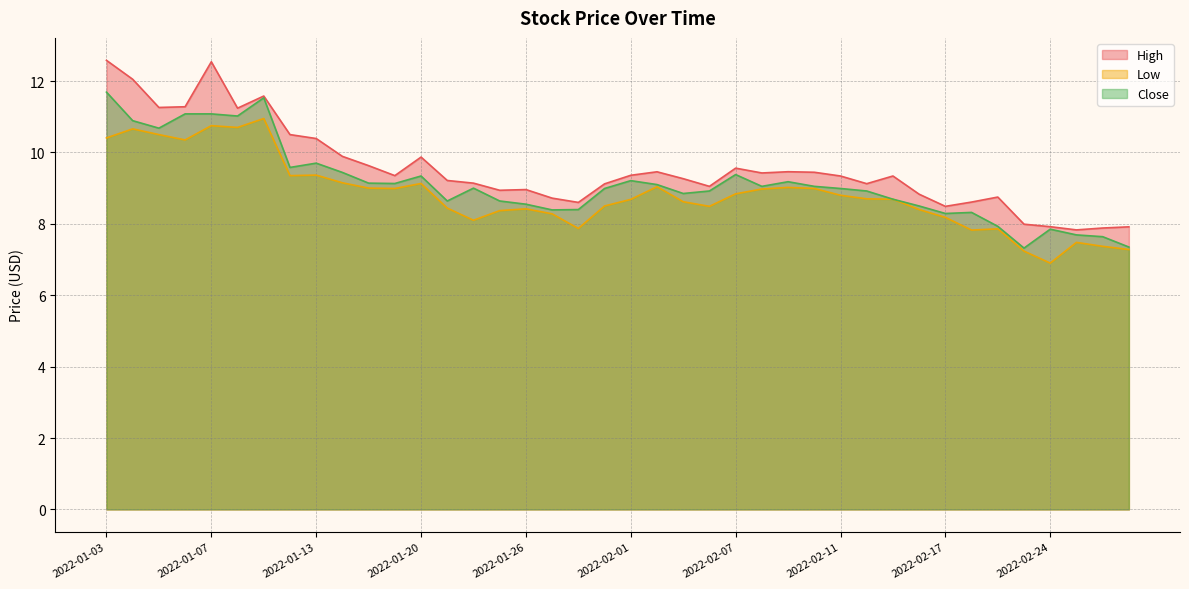

How many values in the High series are below 9?

13